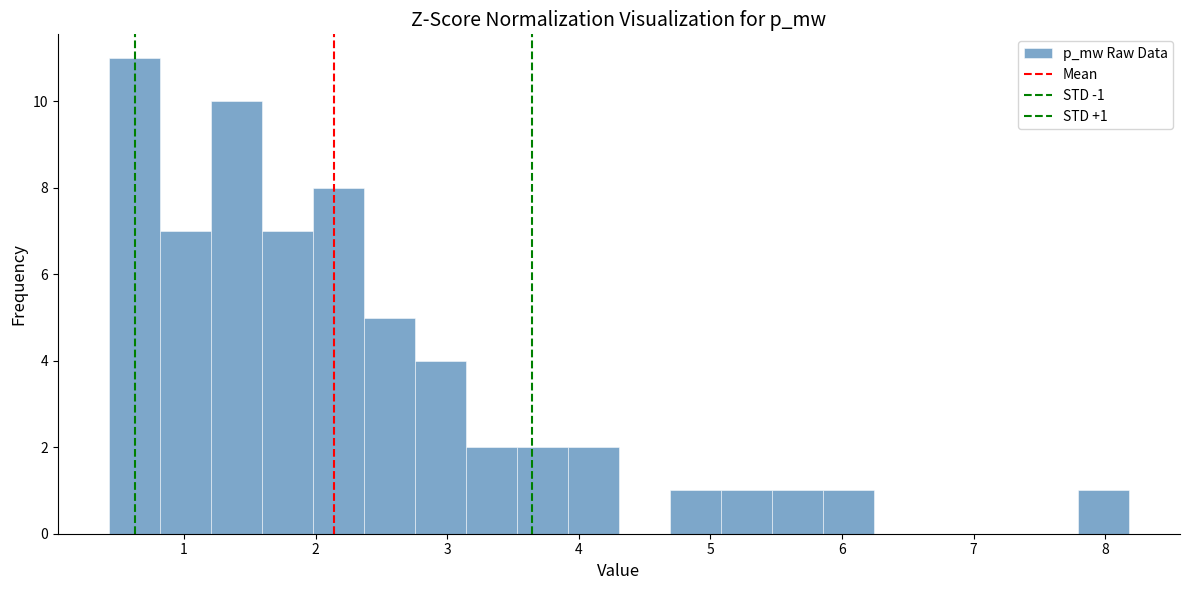

Around what value on the x-axis is the tallest bar? Give the approximate position of its centre, as read against the axis.

0.6